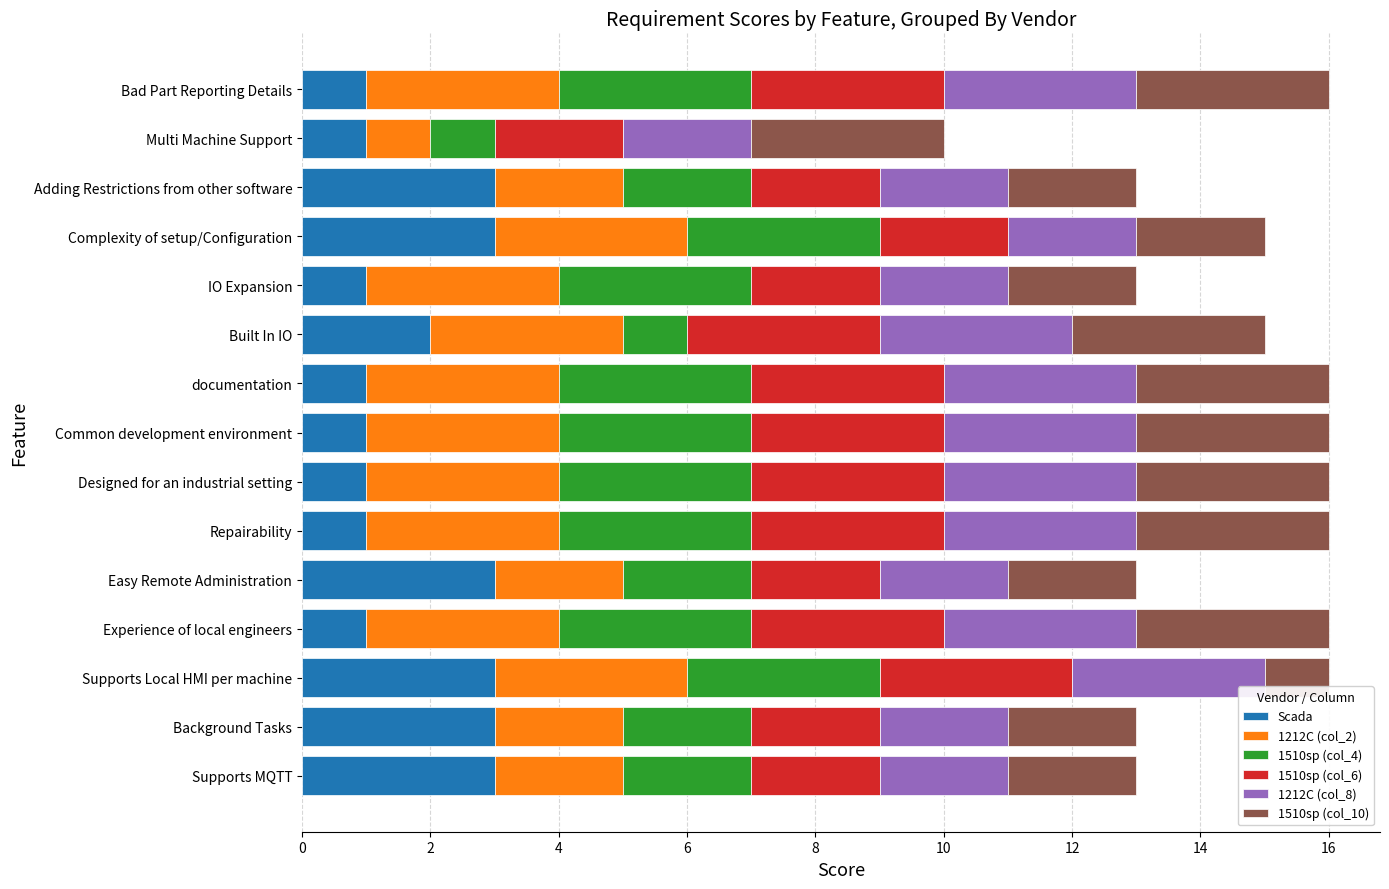

The value of Scada at Experience of local engineers is 1. True or false?

True